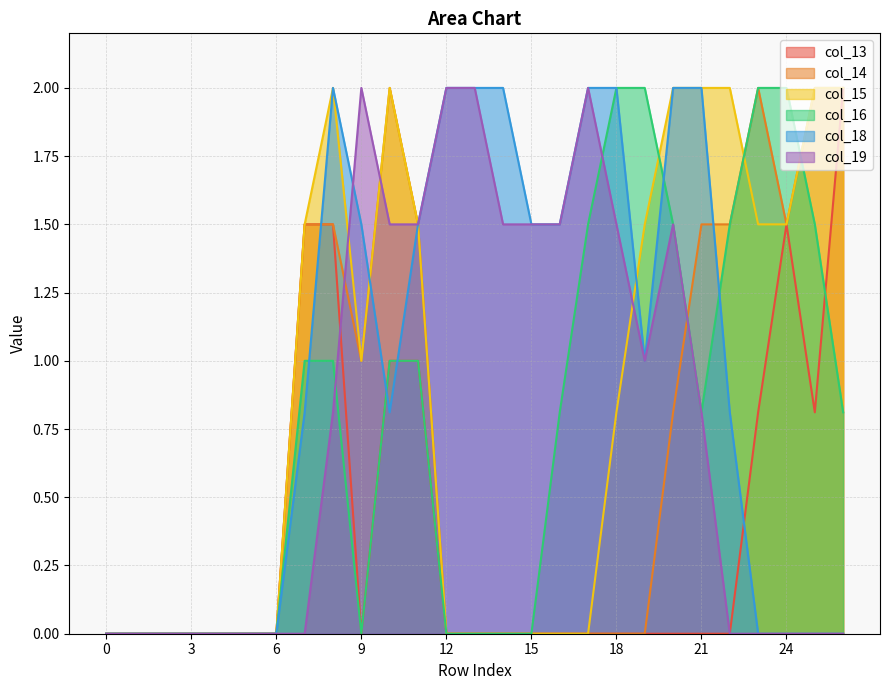

Reading right to left, transcribe all the data shown in this chart.

col_13: 2.0	0.8	1.5	0.8	0.0	0.0	0.0	0.0	0.0	0.0	0.0	0.0	0.0	0.0	0.0	1.0	1.0	0.0	1.5	1.5	0.0	0.0	0.0	0.0	0.0	0.0	0.0
col_14: 2.0	2.0	1.5	2.0	1.5	1.5	0.8	0.0	0.0	0.0	0.0	0.0	0.0	0.0	0.0	1.5	2.0	1.0	1.5	1.5	0.0	0.0	0.0	0.0	0.0	0.0	0.0
col_15: 2.0	2.0	1.5	1.5	2.0	2.0	2.0	1.5	0.8	0.0	0.0	0.0	0.0	0.0	0.0	1.5	2.0	1.0	2.0	1.5	0.0	0.0	0.0	0.0	0.0	0.0	0.0
col_16: 0.8	1.5	2.0	2.0	1.5	0.8	1.5	2.0	2.0	1.5	0.8	0.0	0.0	0.0	0.0	1.0	1.0	0.0	1.0	1.0	0.0	0.0	0.0	0.0	0.0	0.0	0.0
col_18: 0.0	0.0	0.0	0.0	0.8	2.0	2.0	1.0	2.0	2.0	1.5	1.5	2.0	2.0	2.0	1.5	0.8	1.5	2.0	0.8	0.0	0.0	0.0	0.0	0.0	0.0	0.0
col_19: 0.0	0.0	0.0	0.0	0.0	0.8	1.5	1.0	1.5	2.0	1.5	1.5	1.5	2.0	2.0	1.5	1.5	2.0	0.8	0.0	0.0	0.0	0.0	0.0	0.0	0.0	0.0